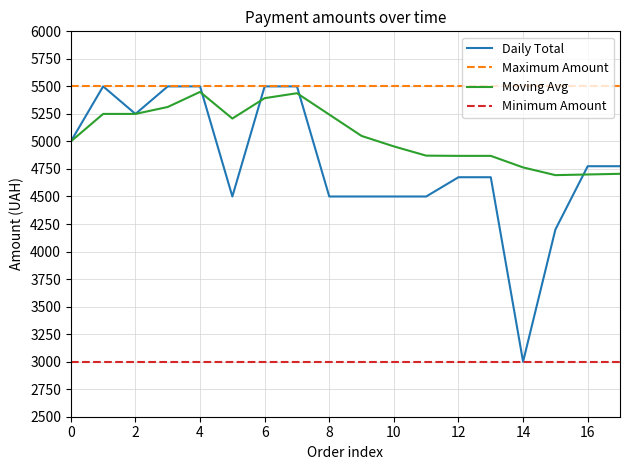

Which series has the largest total across all categories?

Maximum Amount